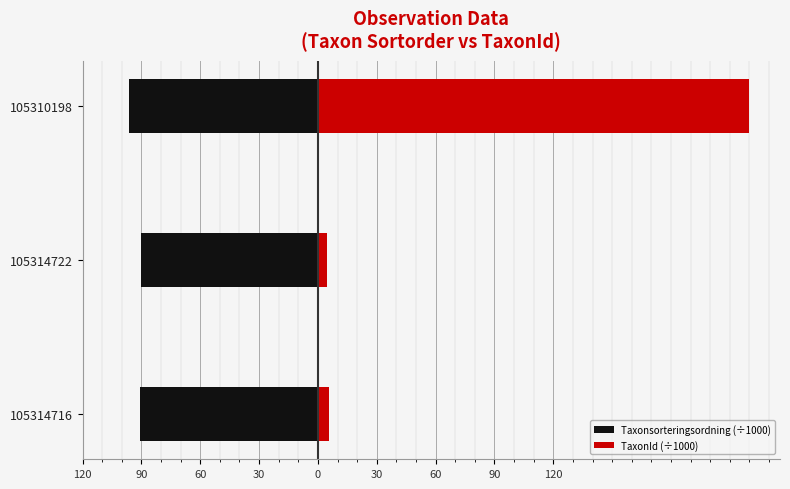

Count the number of data series in this chart.

2